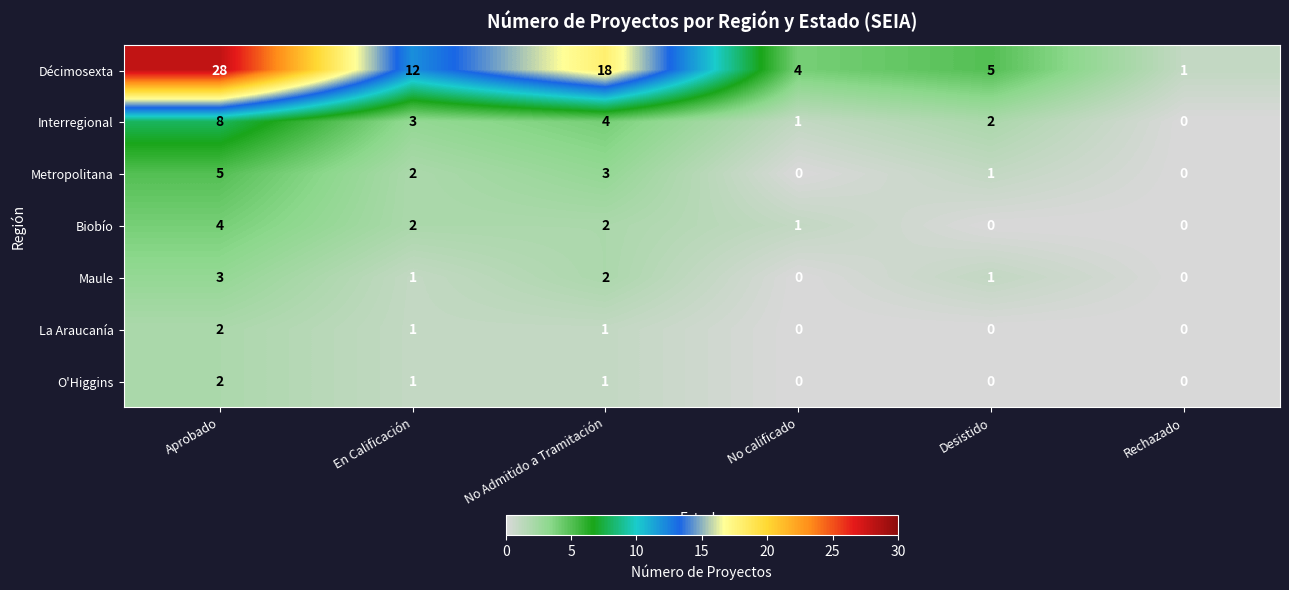

Rank the categories by Biobío value from lowest to highest.

Desistido, Rechazado, No calificado, En Calificación, No Admitido a Tramitación, Aprobado